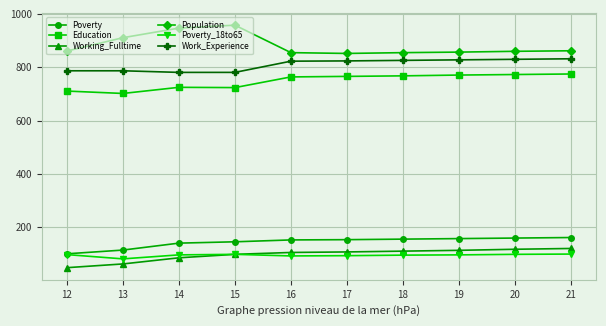

What is the highest value of the Poverty series?

162